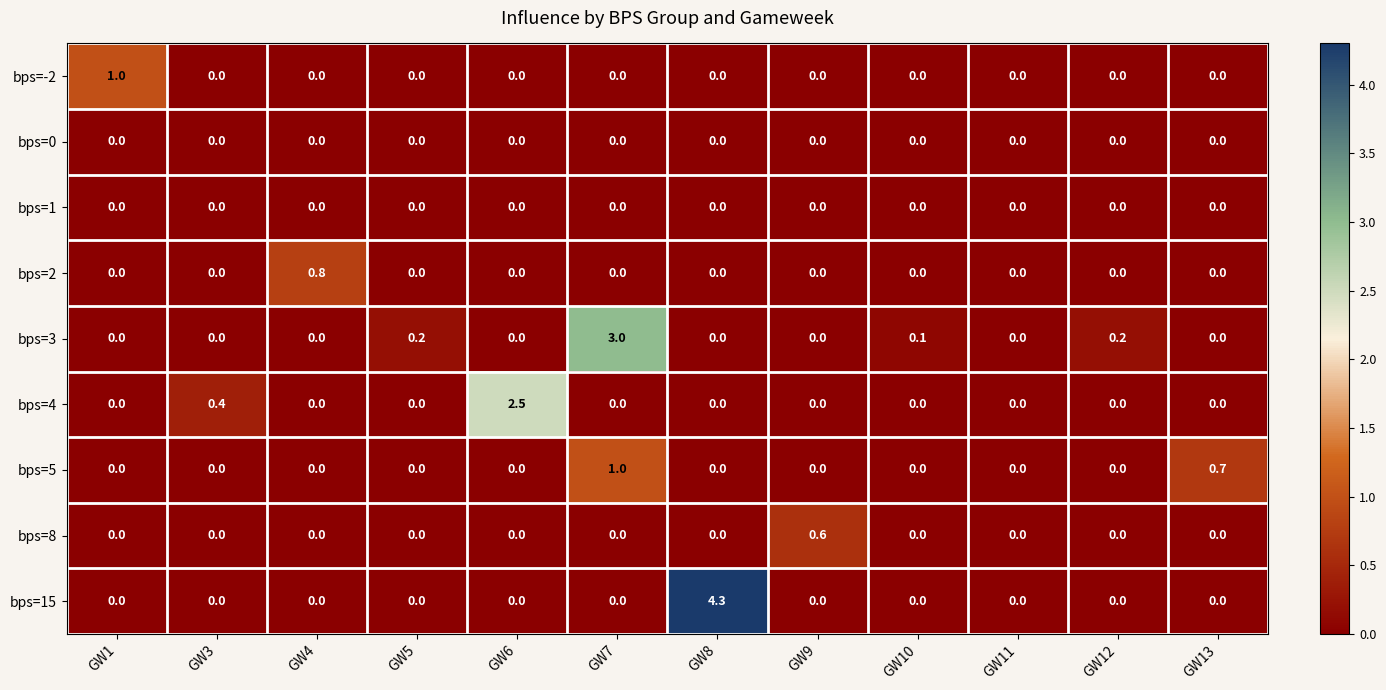

What is the maximum value shown in the chart?

4.3